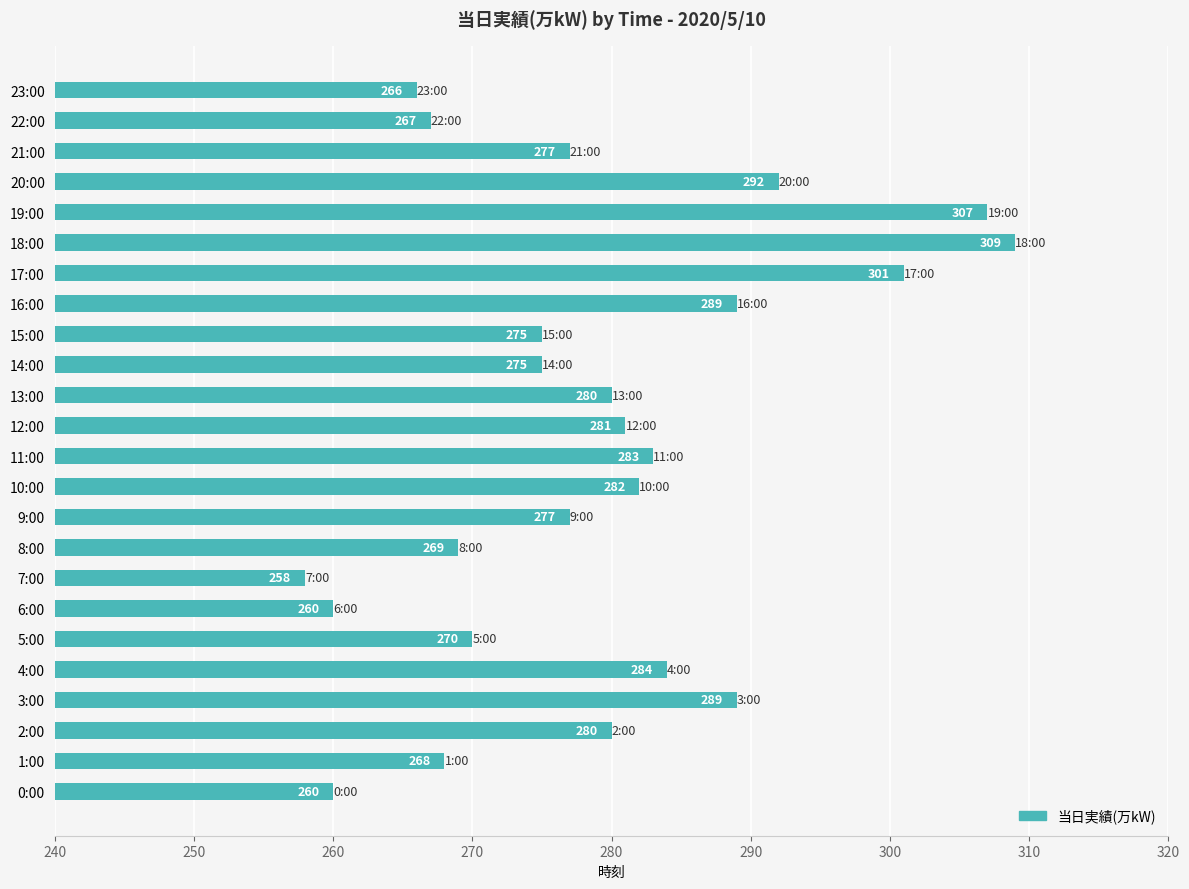

Reading bottom to top, transcribe all the data shown in this chart.

260	268	280	289	284	270	260	258	269	277	282	283	281	280	275	275	289	301	309	307	292	277	267	266